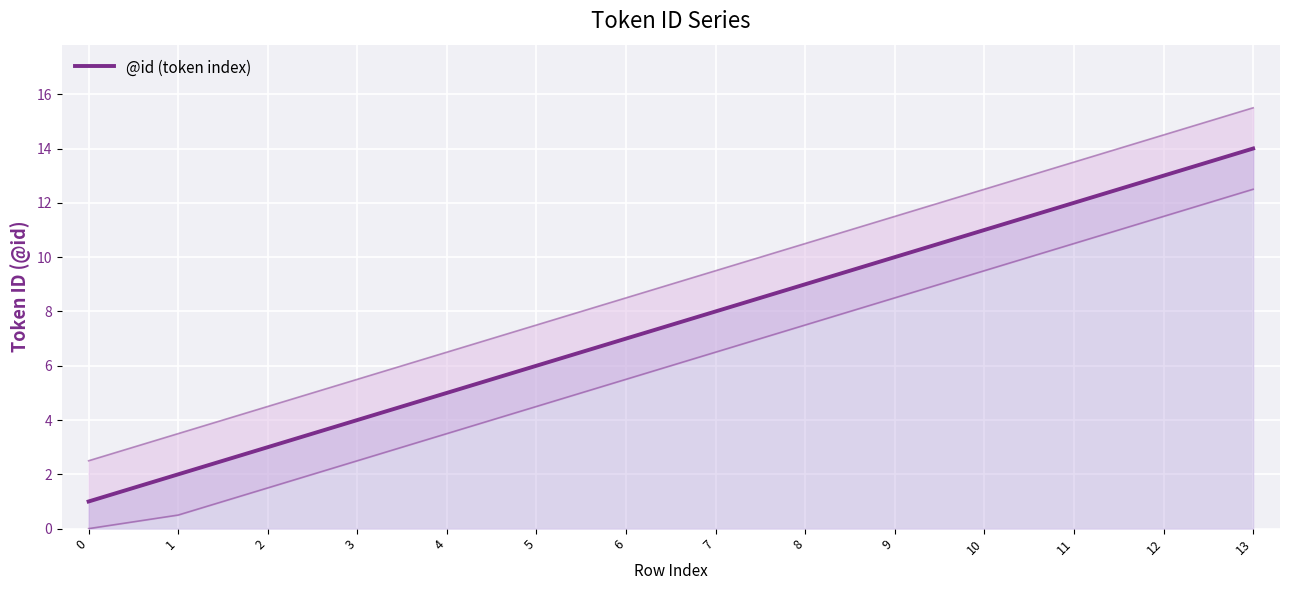

Approximately how many times larger is the value at 13 compared to 2?

4.7